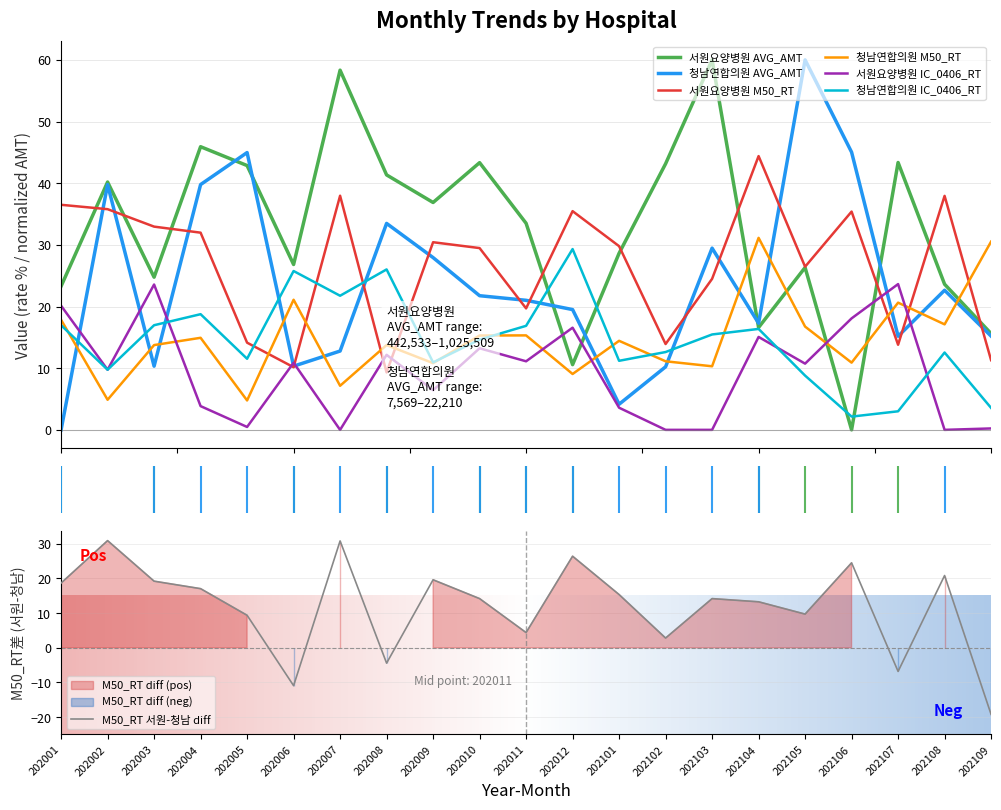

What is the maximum value for 서원요양병원 AVG_AMT?

60.0